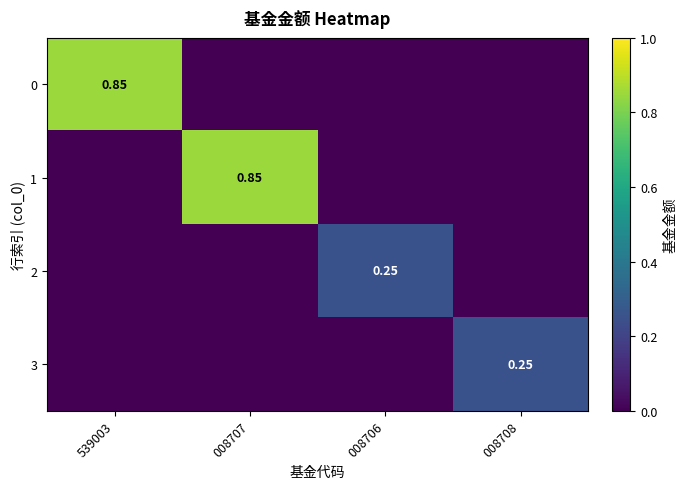

The value of 0 at 008708 is 0.0. True or false?

True